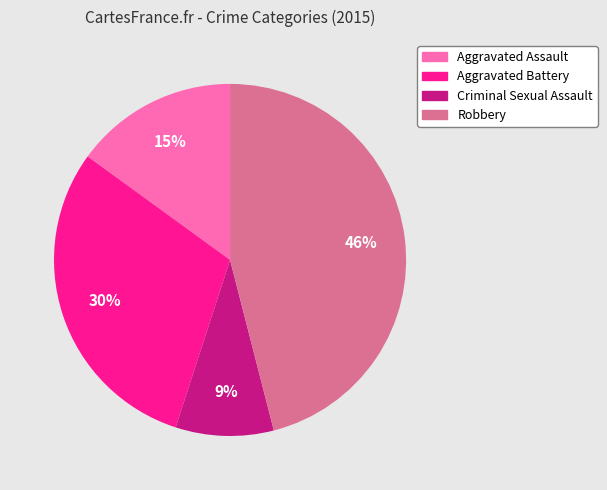

Is the sum of Aggravated Battery and Robbery greater than half?

Yes